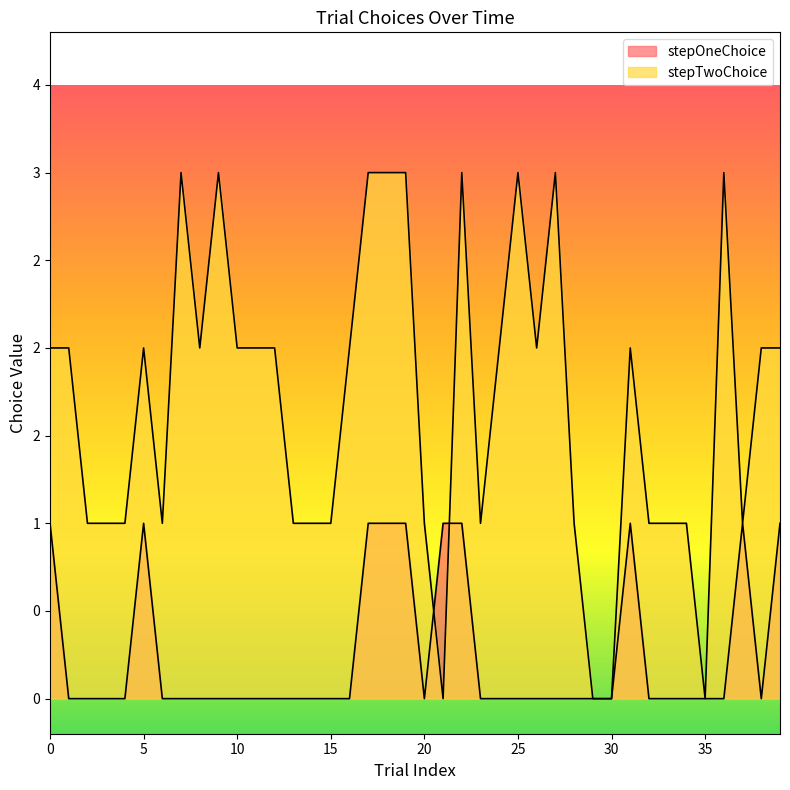

Which category has the highest value in the stepTwoChoice series?

7